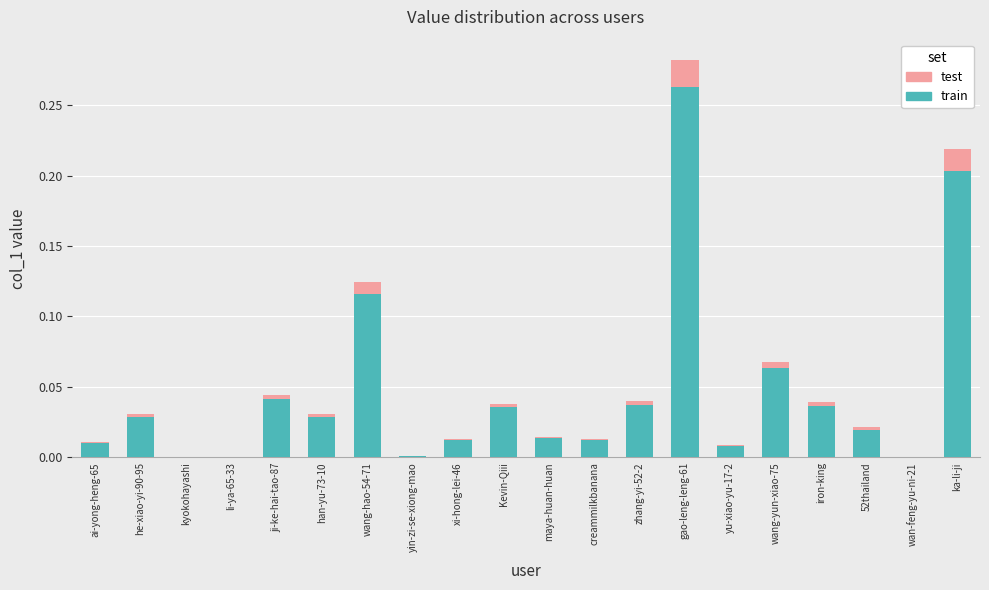

At which category is the sum across all series the highest?

gao-leng-leng-61